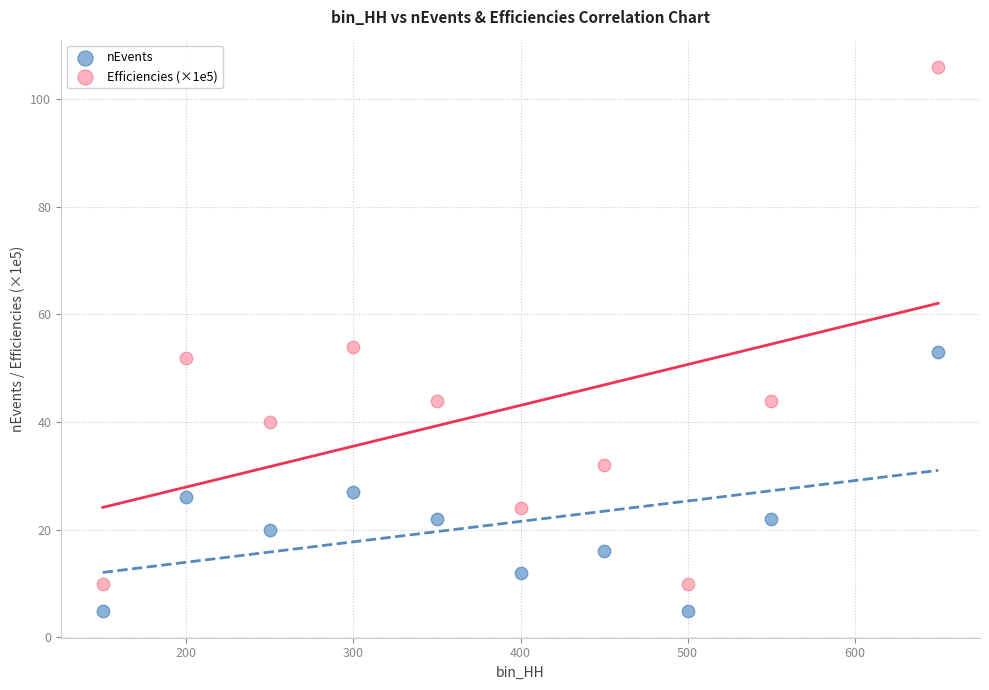

Which series has the largest Y range (max minus min)?

Efficiencies (×1e5)